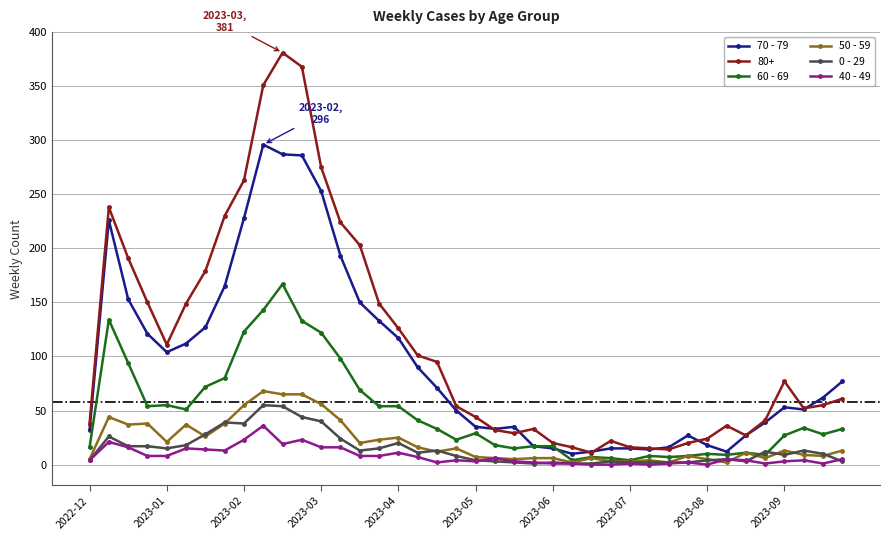

Which series has the largest total across all categories?

80+